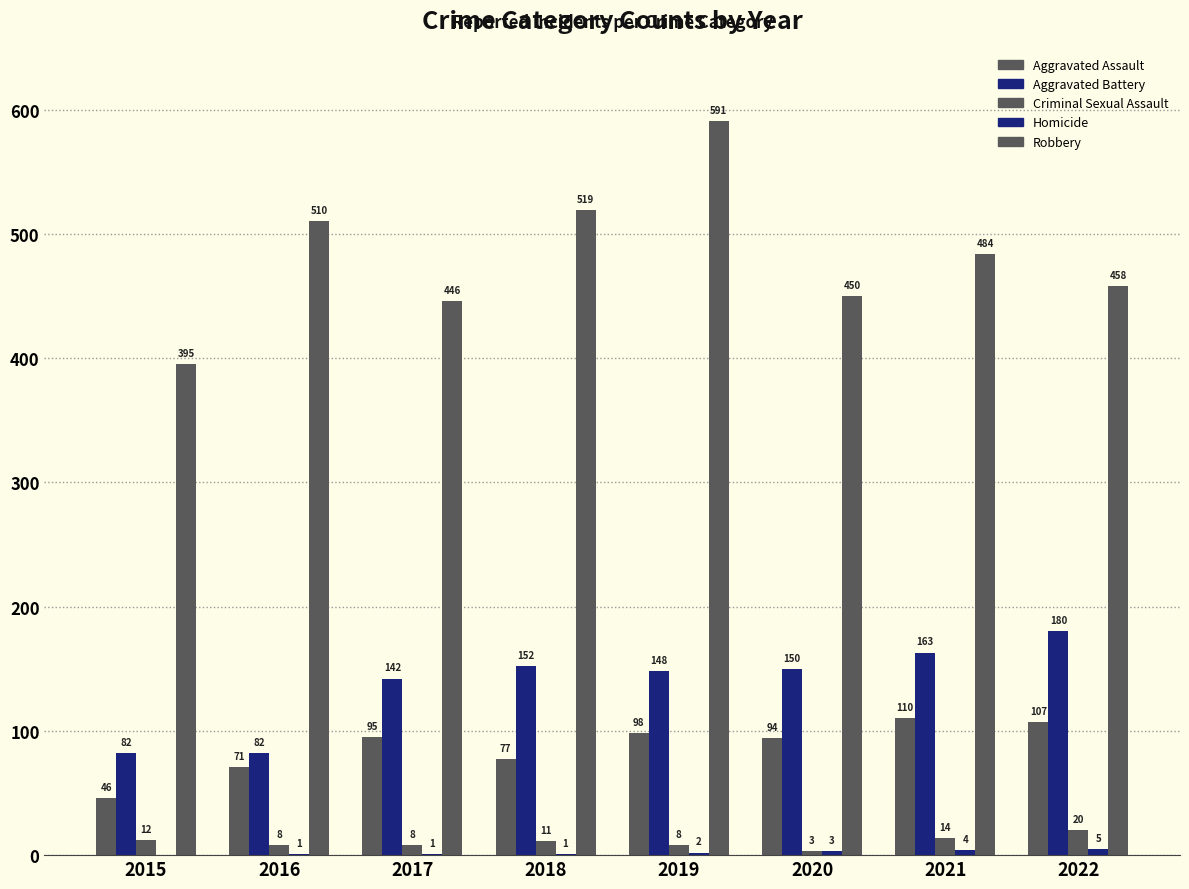

List the series in order of their peak value, lowest first.

Homicide, Criminal Sexual Assault, Aggravated Assault, Aggravated Battery, Robbery